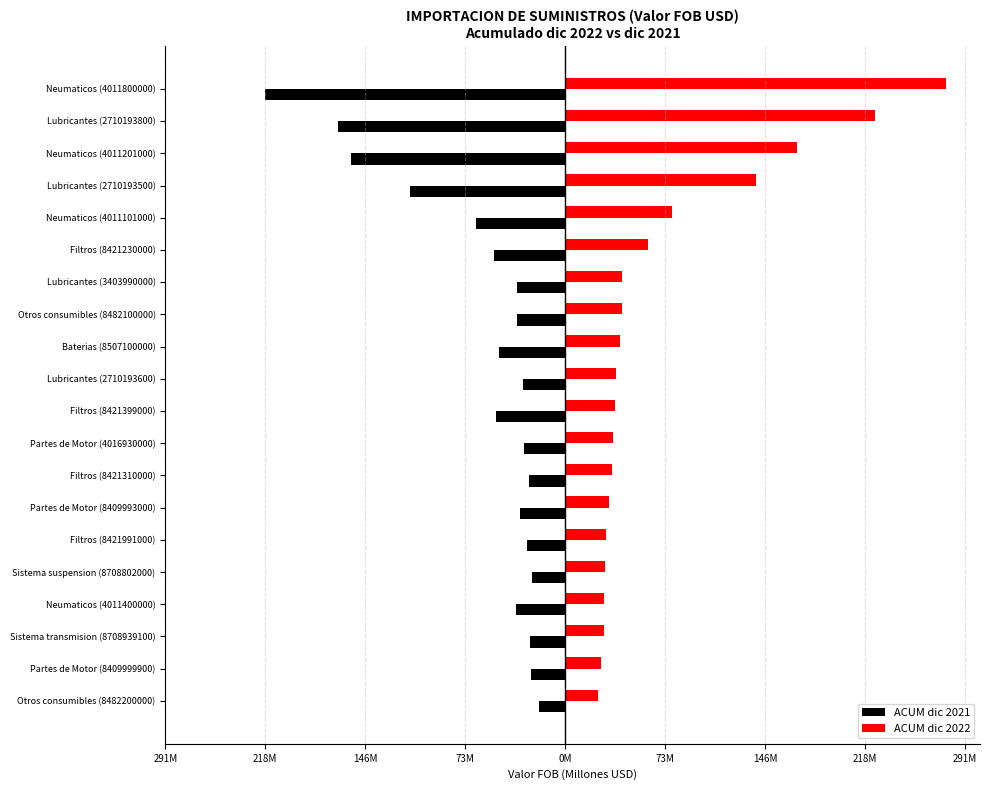

List the series in order of their overall mean, highest first.

ACUM dic 2022, ACUM dic 2021